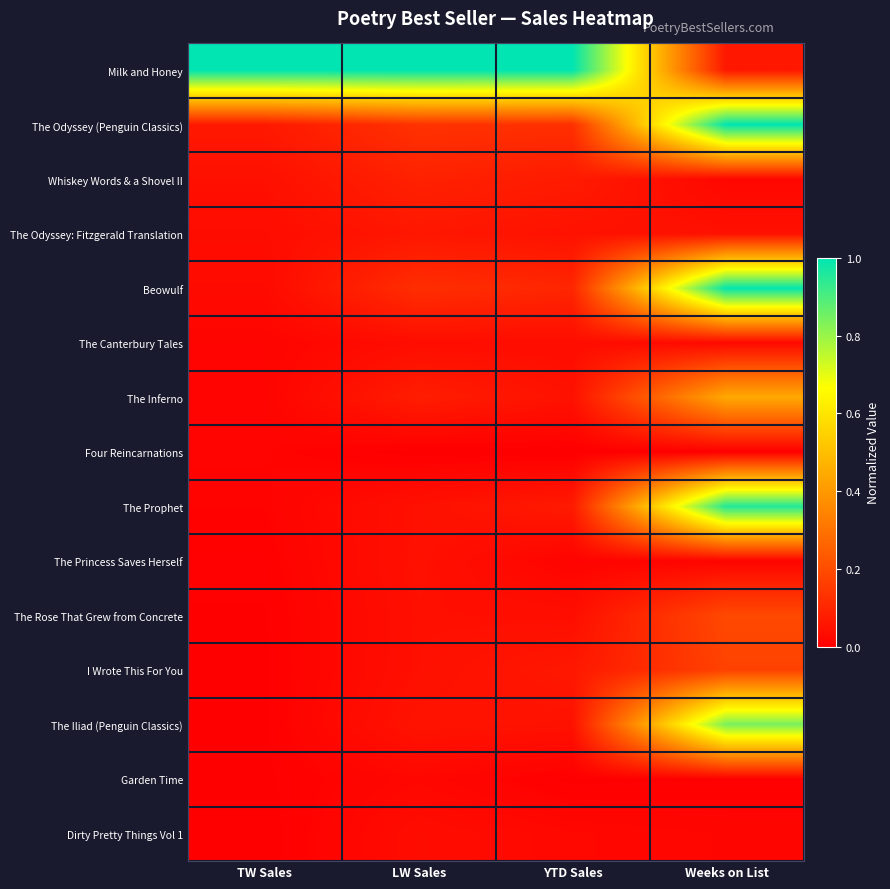

Reading left to right, list all the values displayed in this chart.

Milk and Honey: TW Sales=1.0	LW Sales=1.0	YTD Sales=1.0	Weeks on List=0.1
The Odyssey (Penguin Classics): TW Sales=0.1	LW Sales=0.1	YTD Sales=0.1	Weeks on List=1.0
Whiskey Words & a Shovel II: TW Sales=0.0	LW Sales=0.1	YTD Sales=0.1	Weeks on List=0.0
The Odyssey: Fitzgerald Translation: TW Sales=0.0	LW Sales=0.1	YTD Sales=0.0	Weeks on List=0.0
Beowulf: TW Sales=0.0	LW Sales=0.1	YTD Sales=0.1	Weeks on List=1.0
The Canterbury Tales: TW Sales=0.0	LW Sales=0.0	YTD Sales=0.0	Weeks on List=0.0
The Inferno: TW Sales=0.0	LW Sales=0.1	YTD Sales=0.0	Weeks on List=0.4
Four Reincarnations: TW Sales=0.0	LW Sales=0.0	YTD Sales=0.0	Weeks on List=0.0
The Prophet: TW Sales=0.0	LW Sales=0.0	YTD Sales=0.1	Weeks on List=1.0
The Princess Saves Herself: TW Sales=0.0	LW Sales=0.0	YTD Sales=0.0	Weeks on List=0.0
The Rose That Grew from Concrete: TW Sales=0.0	LW Sales=0.0	YTD Sales=0.0	Weeks on List=0.2
I Wrote This For You: TW Sales=0.0	LW Sales=0.0	YTD Sales=0.1	Weeks on List=0.2
The Iliad (Penguin Classics): TW Sales=0.0	LW Sales=0.1	YTD Sales=0.0	Weeks on List=0.8
Garden Time: TW Sales=0.0	LW Sales=0.0	YTD Sales=0.0	Weeks on List=0.0
Dirty Pretty Things Vol 1: TW Sales=0.0	LW Sales=0.0	YTD Sales=0.0	Weeks on List=0.0